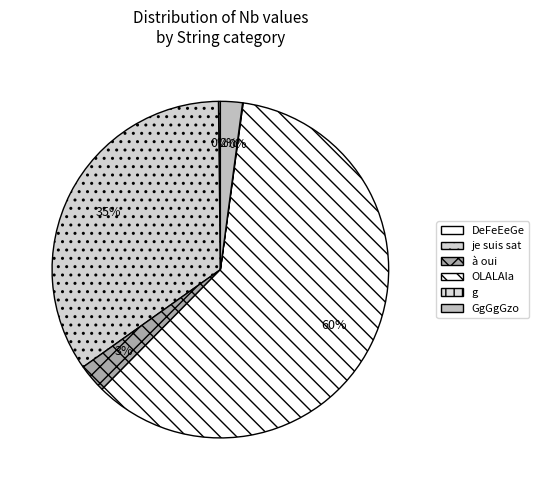

Count the number of slices in the pie.

6